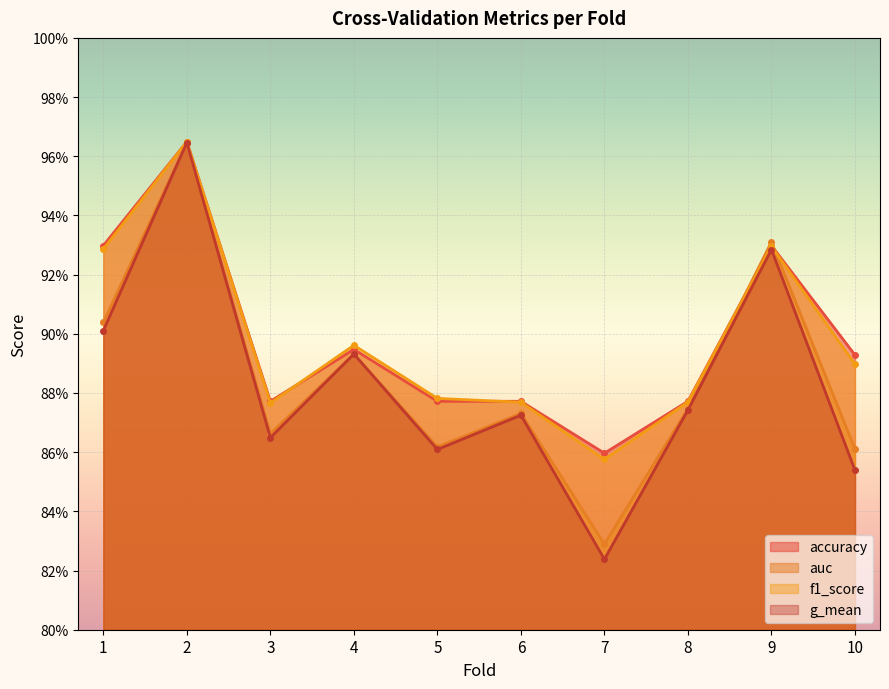

What are all the series names shown in the legend?

accuracy, auc, f1_score, g_mean